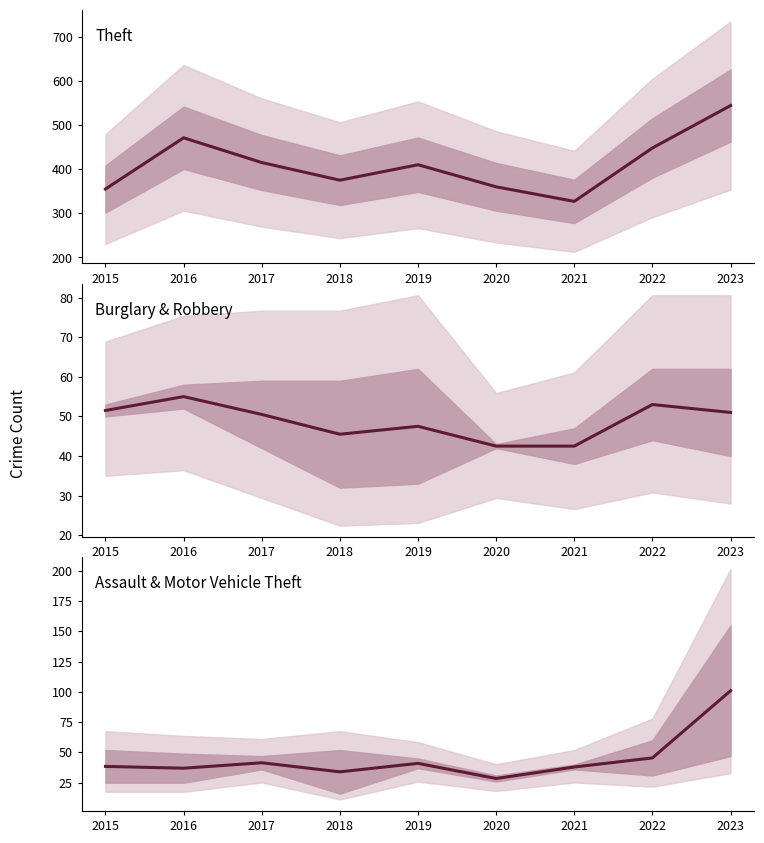

What is the spread (max minus min) of values at 2022?

402.5